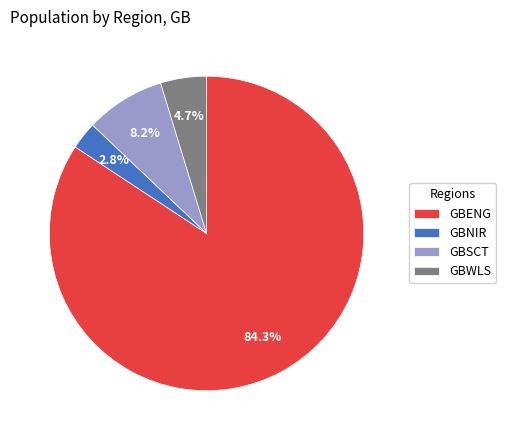

Rank the categories by value from lowest to highest.

GBNIR, GBWLS, GBSCT, GBENG